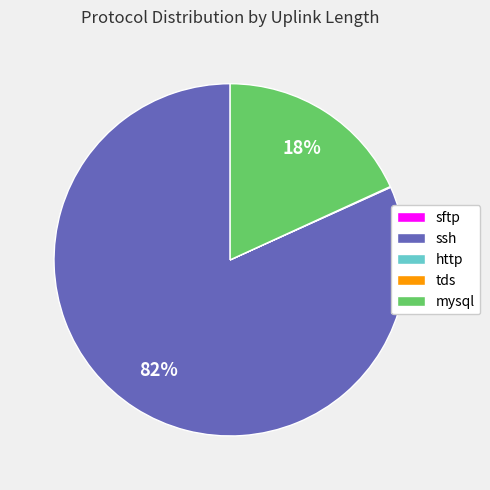

Is there any slice that represents more than half of the pie?

Yes